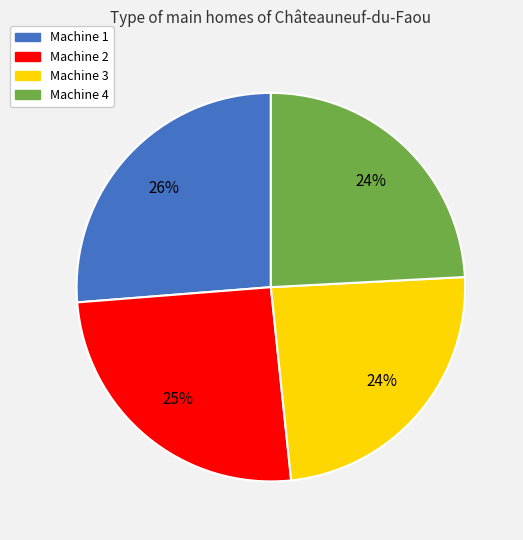

To the nearest percent, what percentage of the pie is Machine 4?

24%